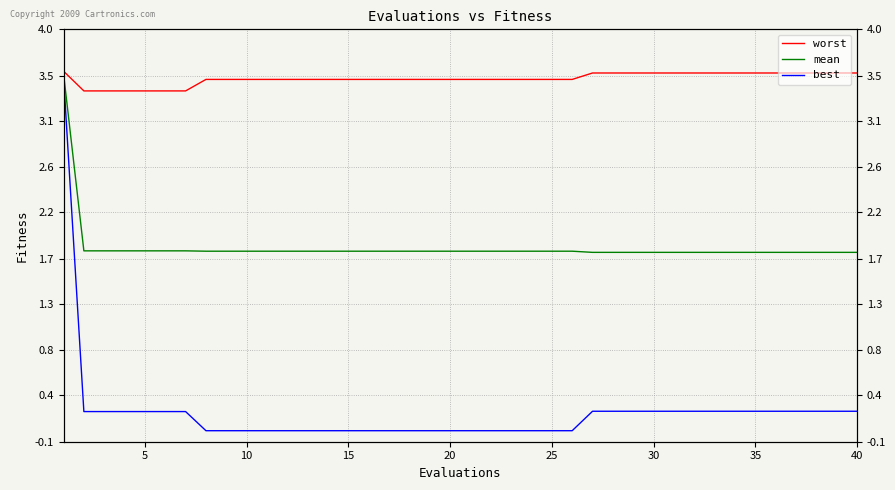

Does the chart display data point markers on the line(s)?

No